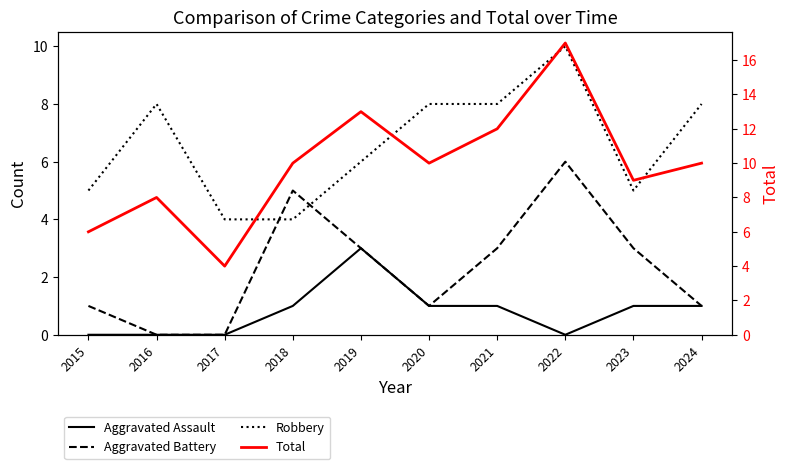

What is the value of the Robbery point at the 7th from the left?

8